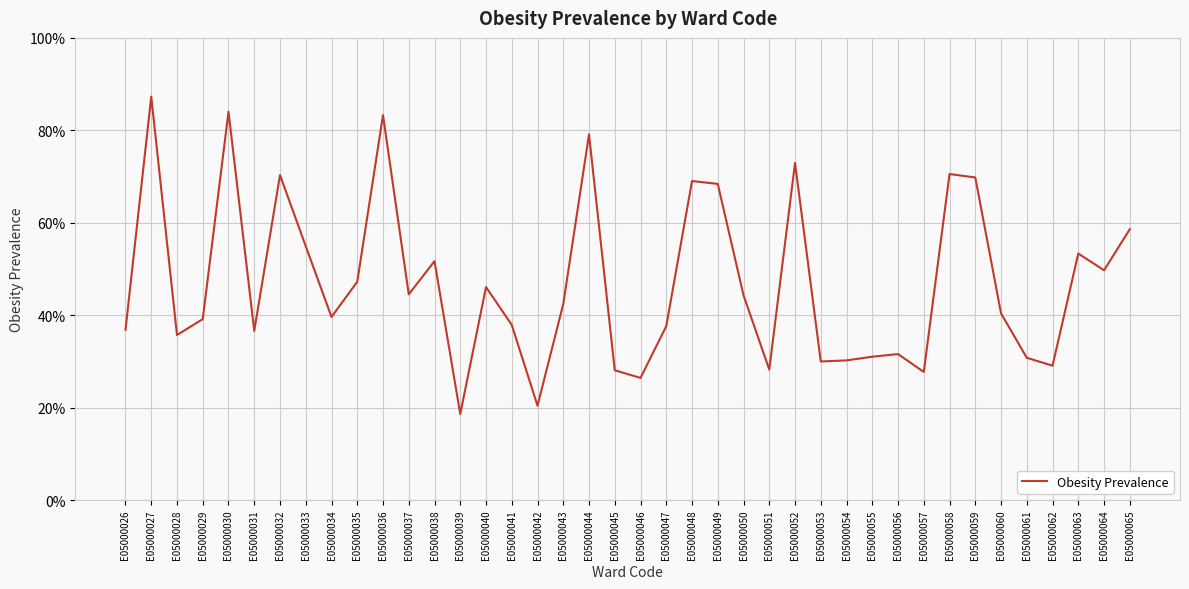

Reading right to left, list all the values displayed in this chart.

0.6	0.5	0.5	0.3	0.3	0.4	0.7	0.7	0.3	0.3	0.3	0.3	0.3	0.7	0.3	0.4	0.7	0.7	0.4	0.3	0.3	0.8	0.4	0.2	0.4	0.5	0.2	0.5	0.4	0.8	0.5	0.4	0.5	0.7	0.4	0.8	0.4	0.4	0.9	0.4